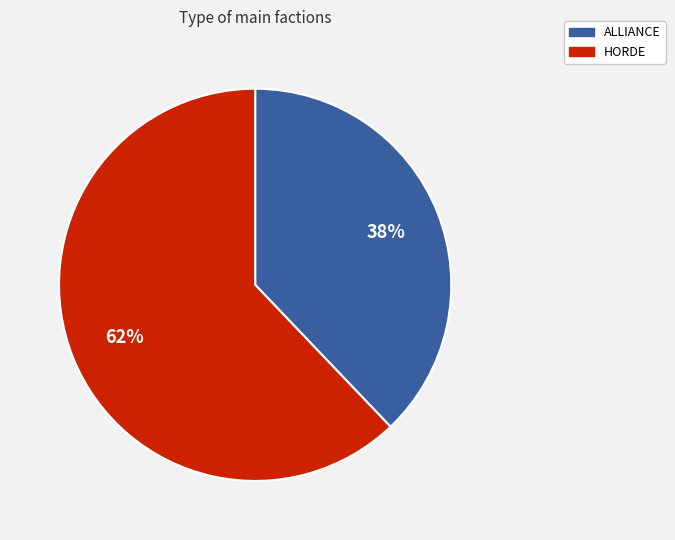

Which slice represents more than half of the pie?

HORDE